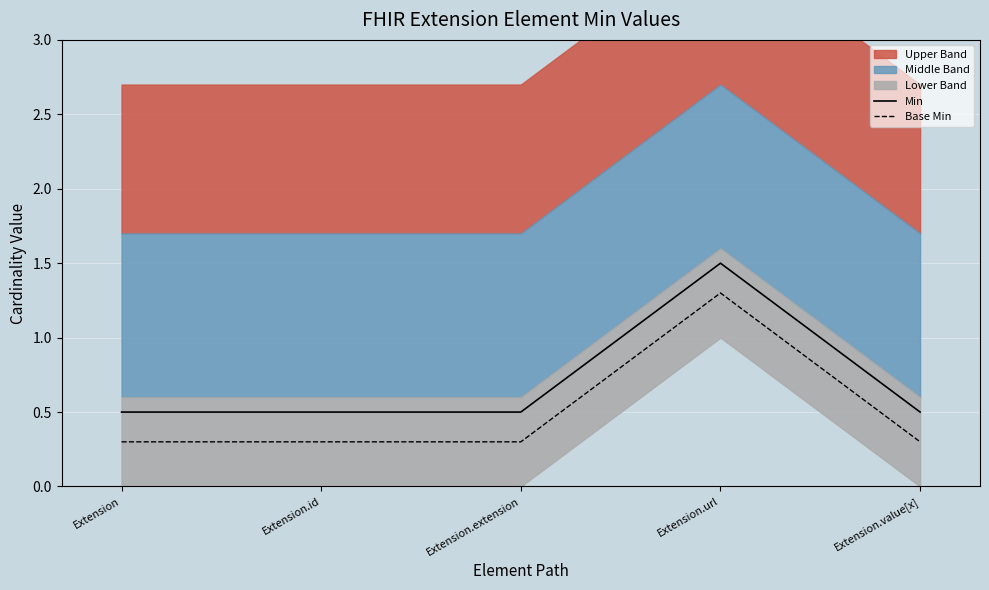

Which has a higher value, Extension.id or Extension.extension?

Extension.id